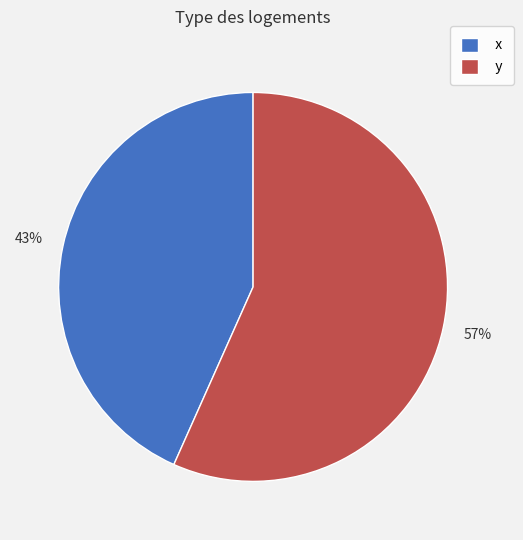

Is there a majority slice in this chart?

Yes